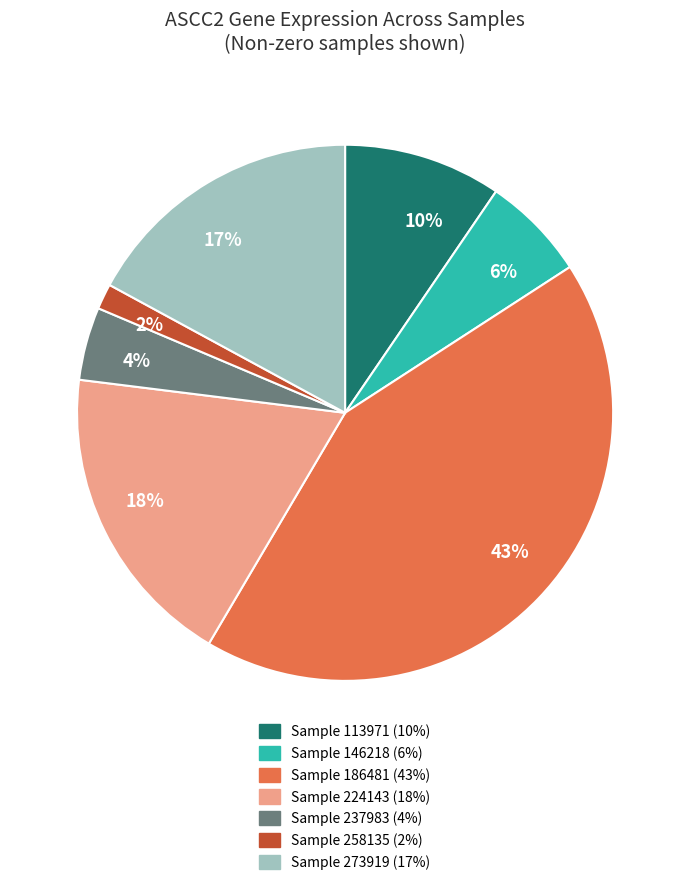

Is there a majority slice in this chart?

No